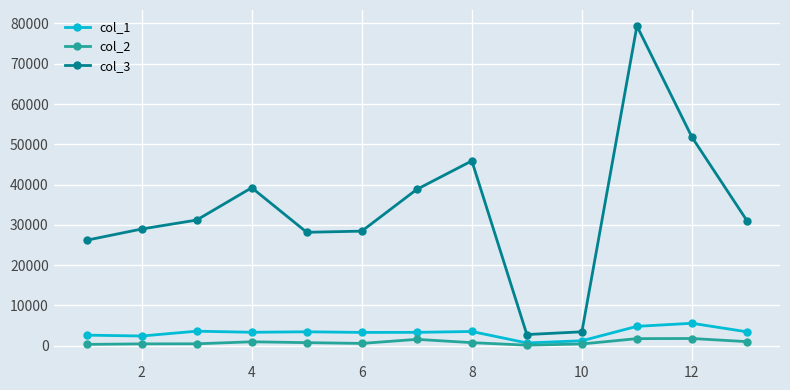

What is the highest value of the col_1 series?

5564.5